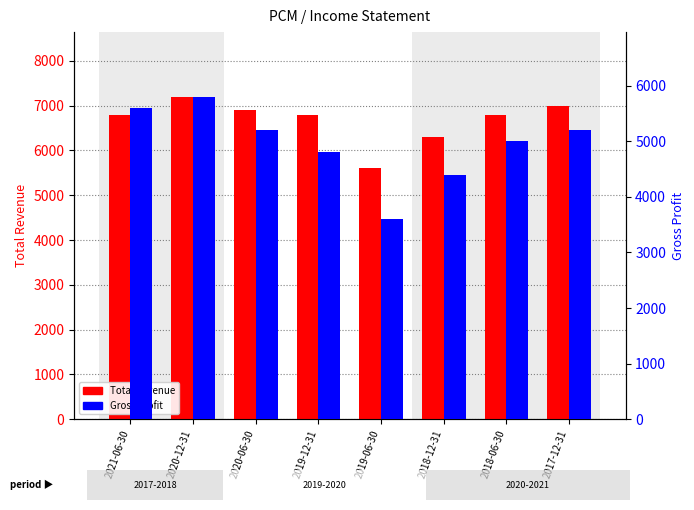

What is the total value across all series at 2018-06-30?

11800